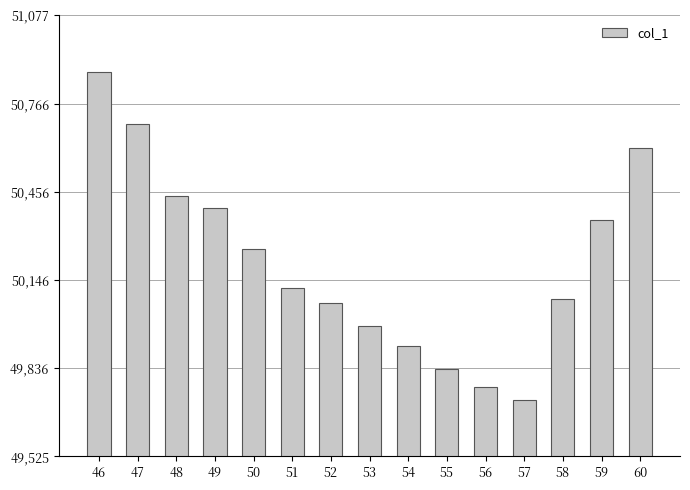

Which category has the lowest value across all series?

57